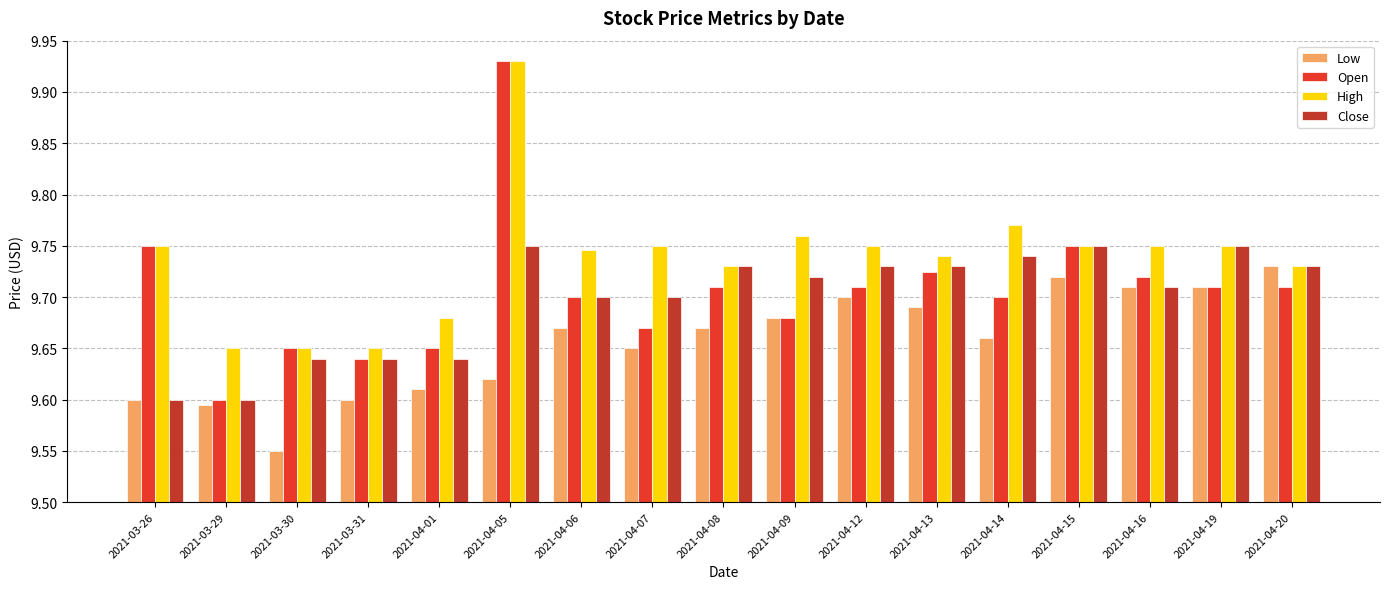

At which label does High reach its peak?

2021-04-05